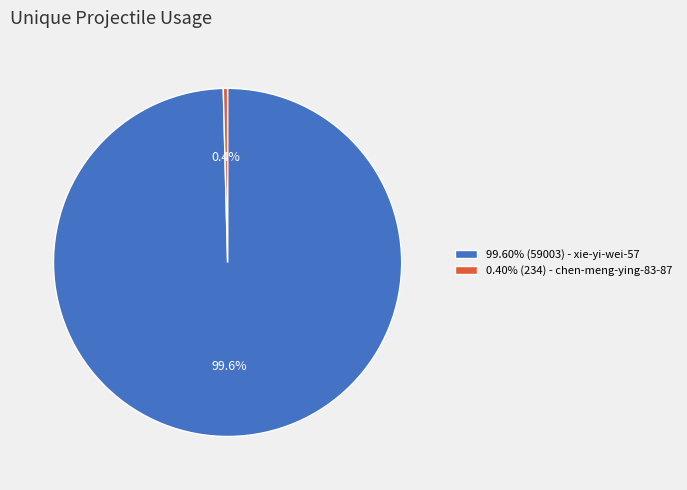

What percentage do 0.40% (234) - chen-meng-ying-83-87 and 99.60% (59003) - xie-yi-wei-57 together represent?

100.0%